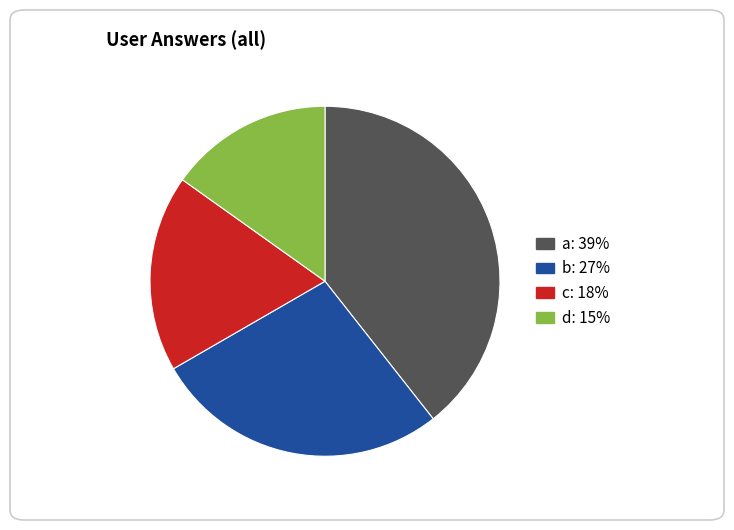

How many slices are in this pie chart?

4